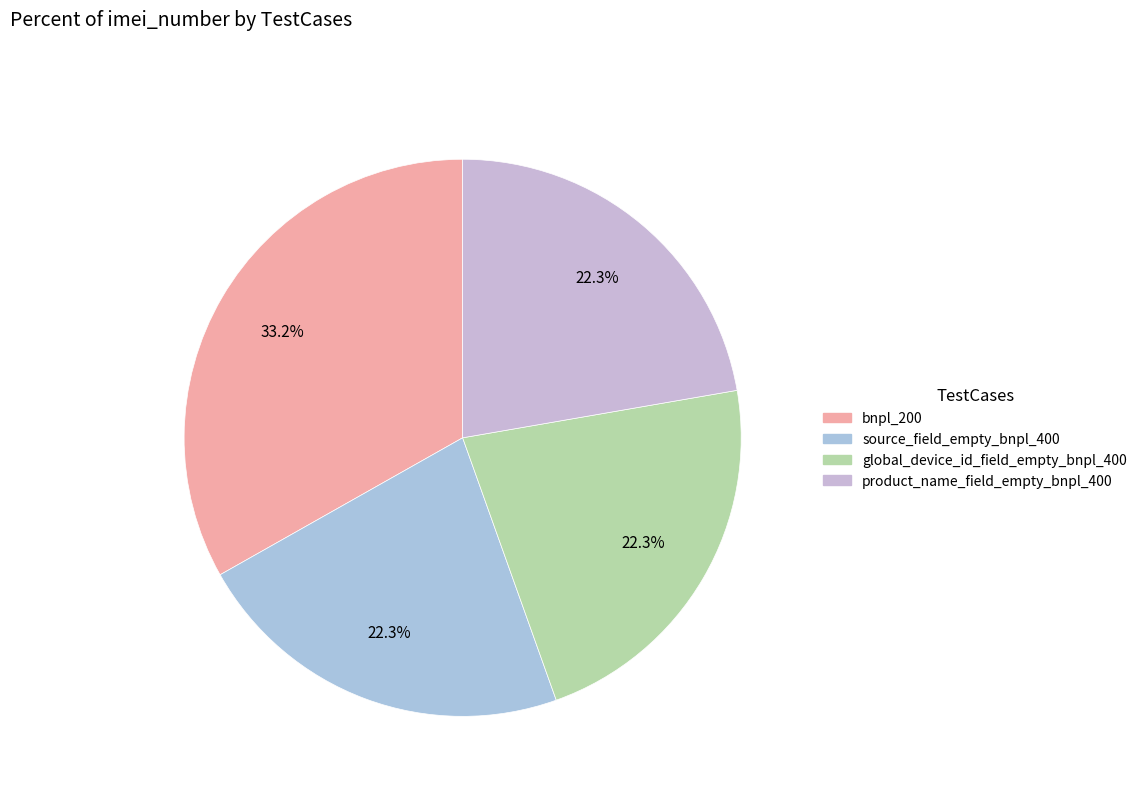

Is product_name_field_empty_bnpl_400 the majority of the pie?

No